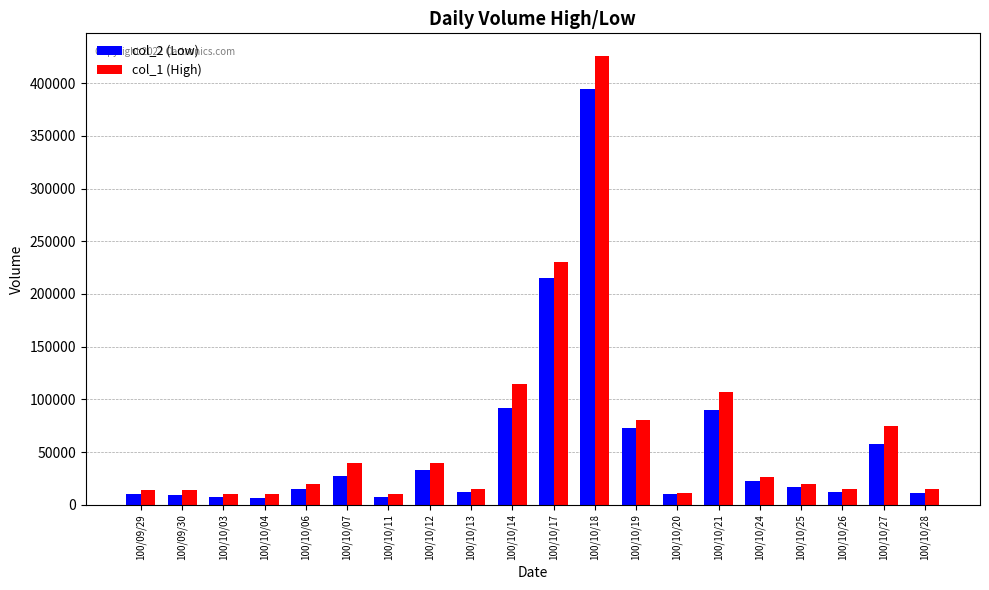

What is the label of the 9th bar from the left?

100/10/13